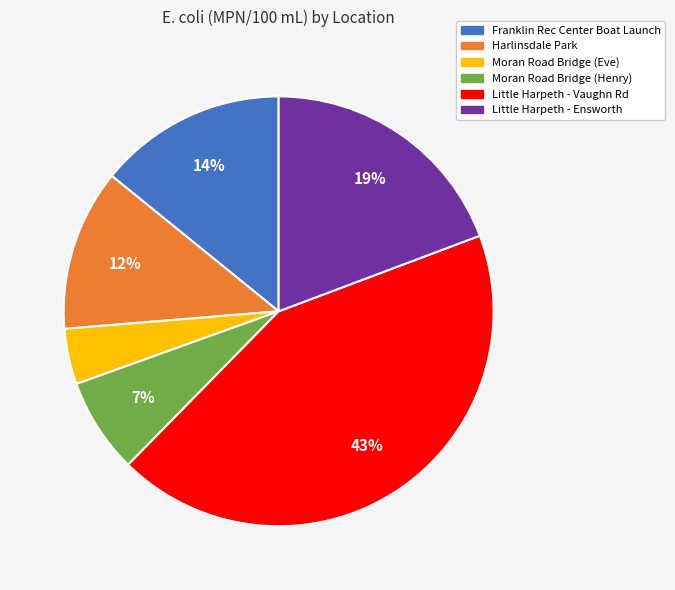

Which category has the smallest portion of the pie?

Moran Road Bridge (Eve)